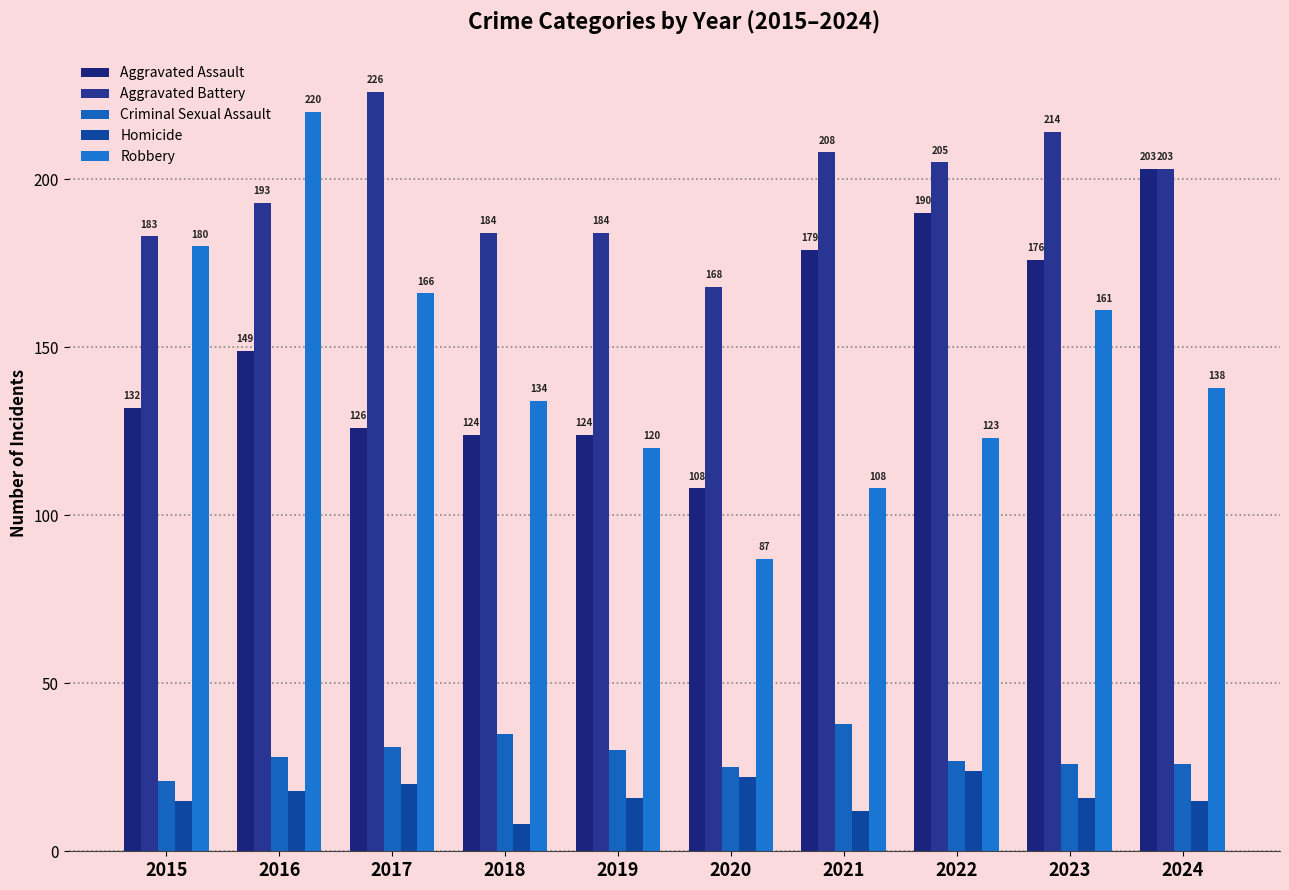

Between 2019 and 2016, which is larger?

2016